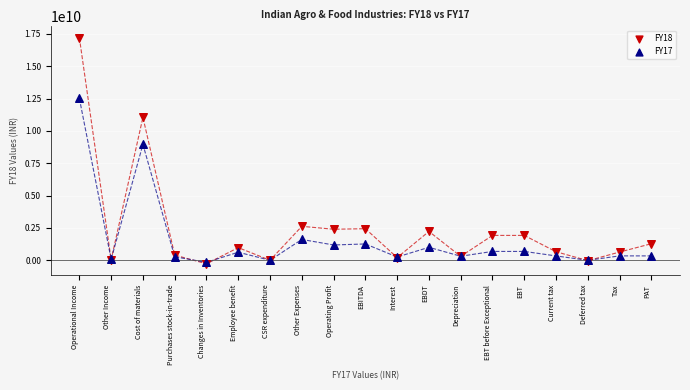

Which series reaches the maximum Y coordinate?

FY18